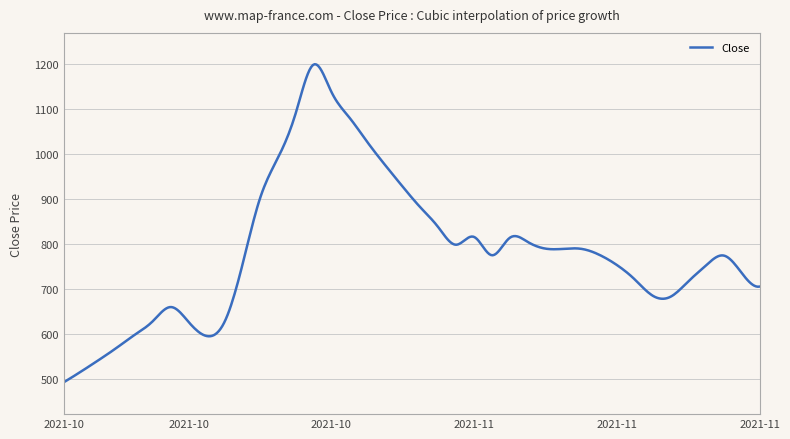

What is the maximum value shown in the chart?

1199.3